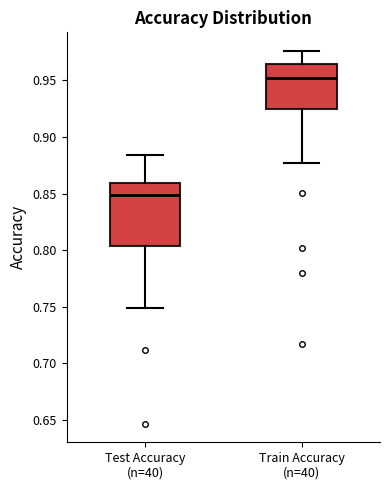

Where is the lower edge of the box for Test Accuracy (n=40) on the y-axis? The values are not printed on the chart, so give them approximately, as read against the axis.

0.805